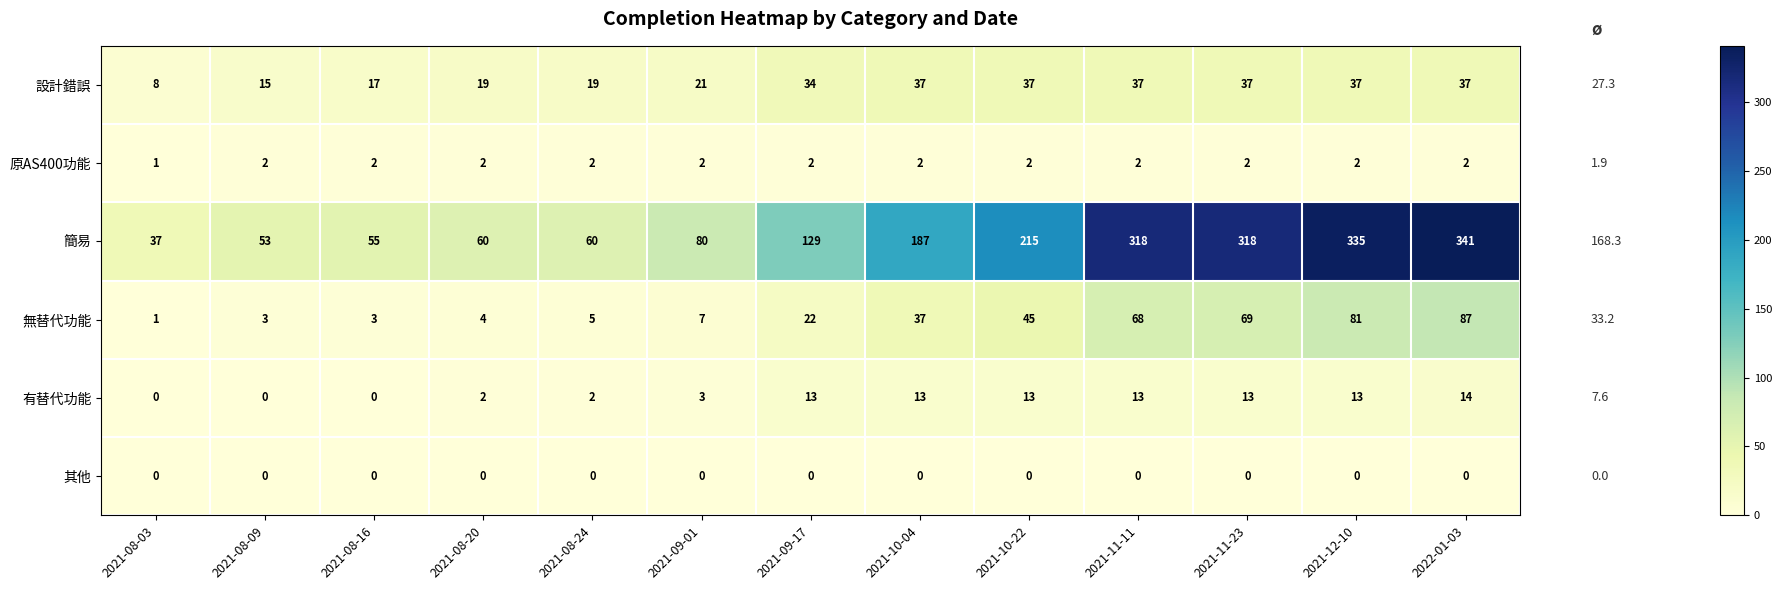

At which label is 原AS400功能 closest to 1?

2021-08-03